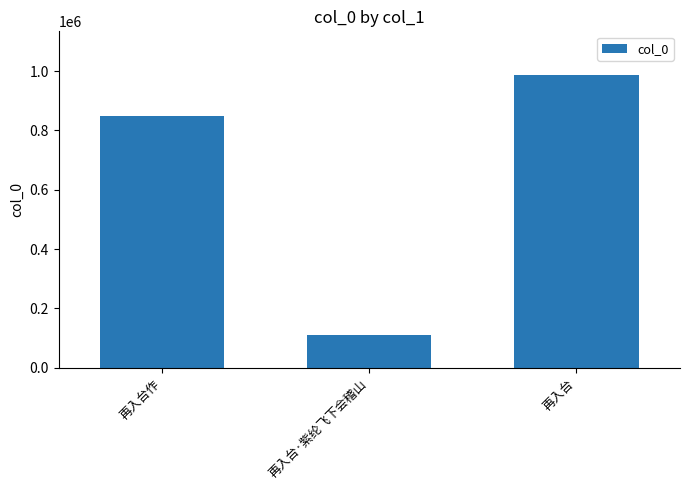

What is the sum of all values?

1944945